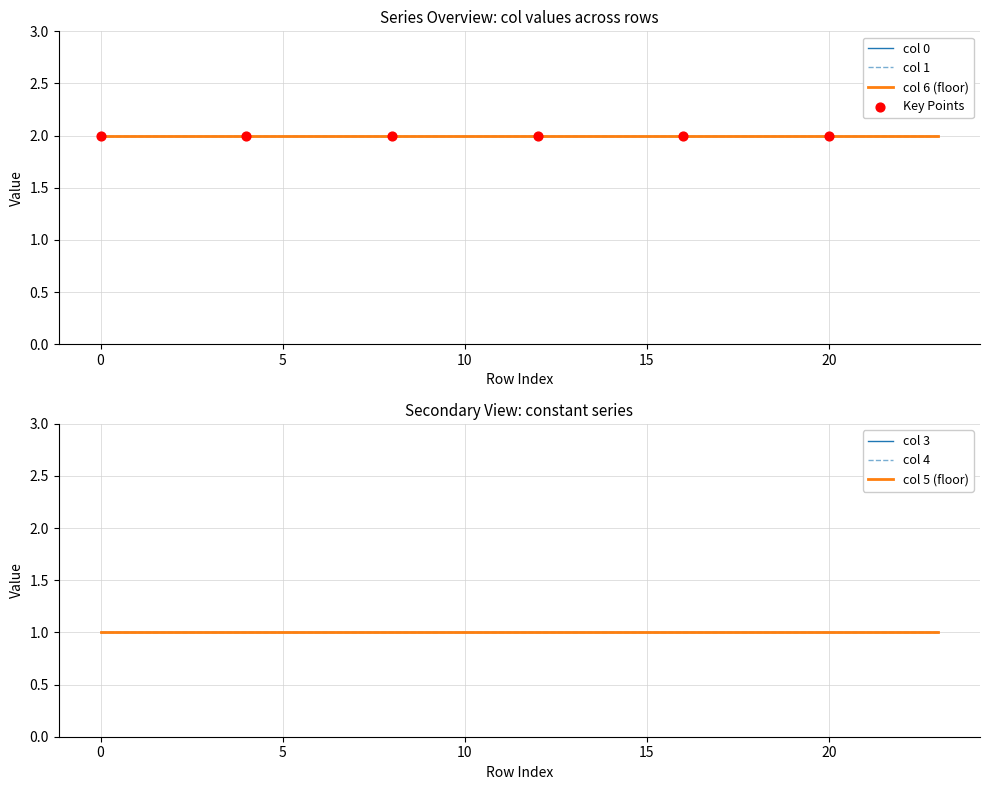

At how many categories does at least one series exceed 1?

24